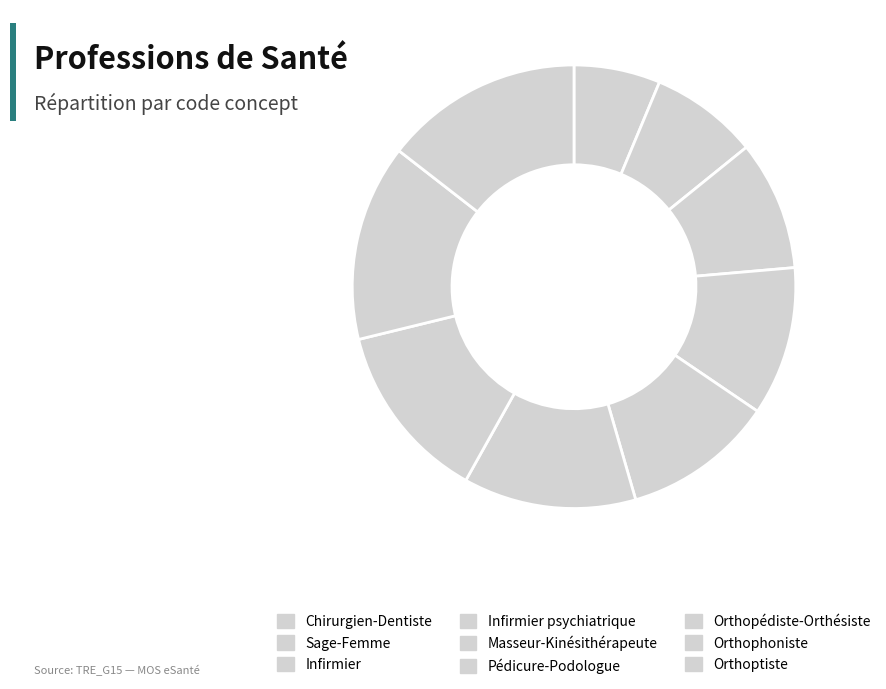

Does any single category account for the majority?

No